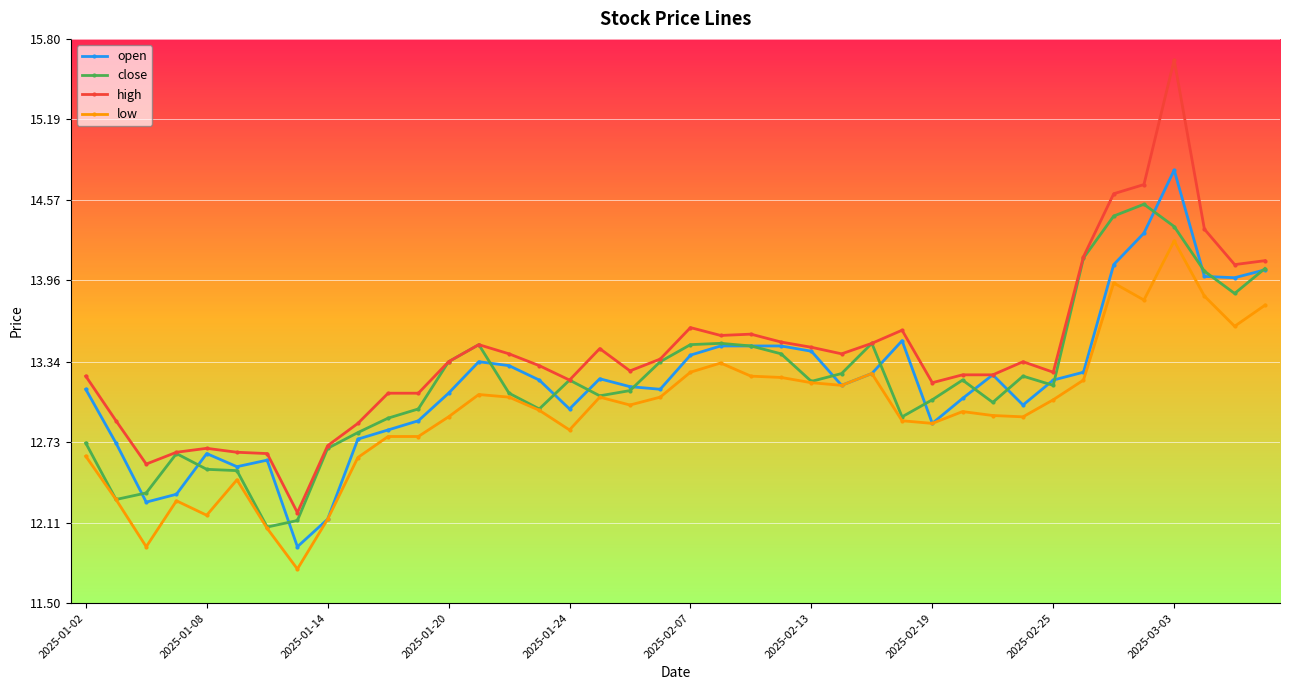

What is the minimum value for high?

12.2